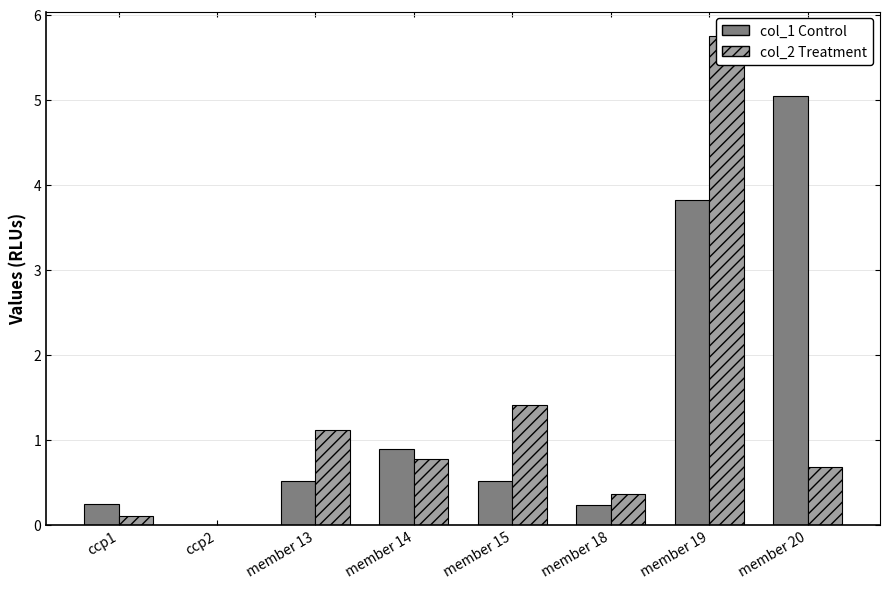

How many positive values does the col_2 series have?

7